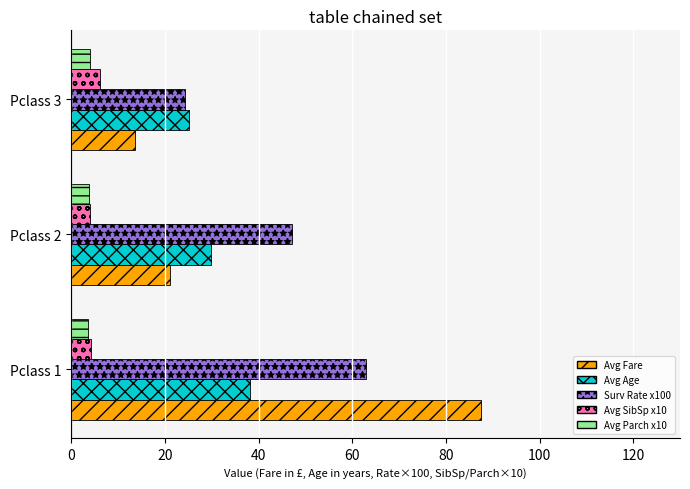

Which series has the largest total across all categories?

Surv Rate x100